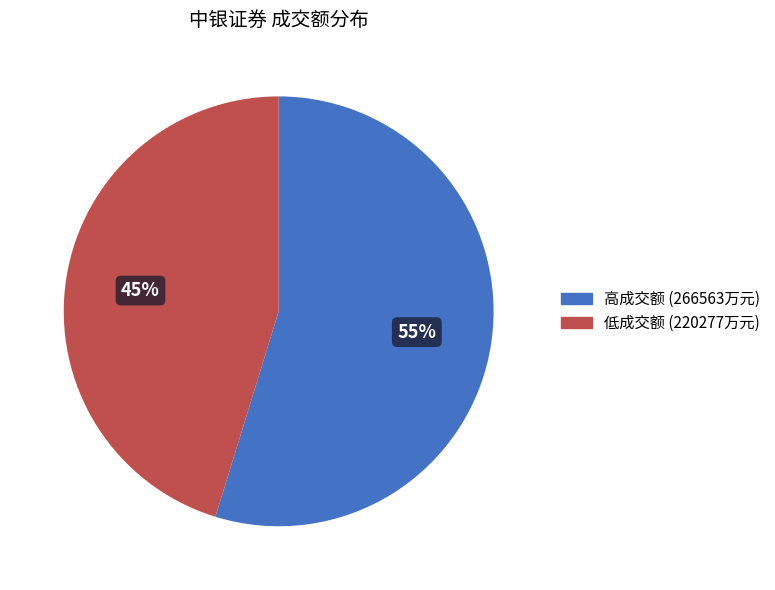

Is there any slice that represents more than half of the pie?

Yes